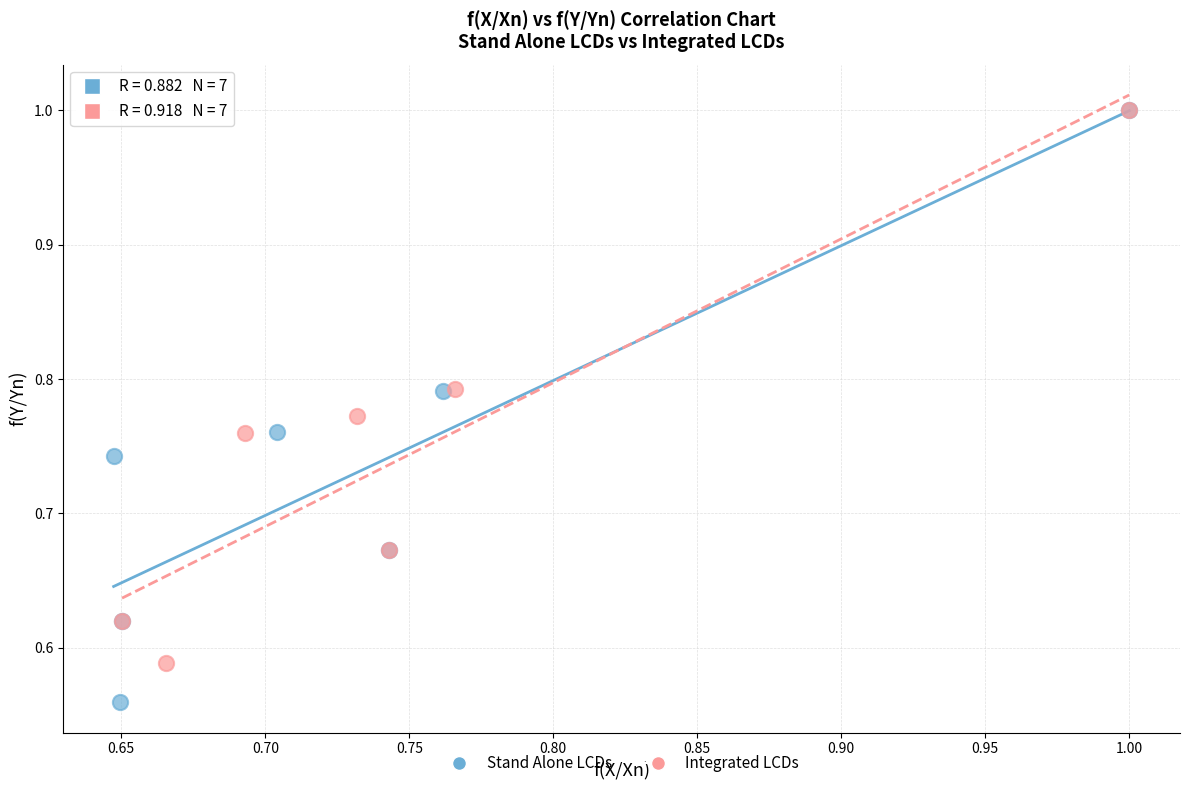

What are all the series names shown in the legend?

Stand Alone LCDs, Integrated LCDs